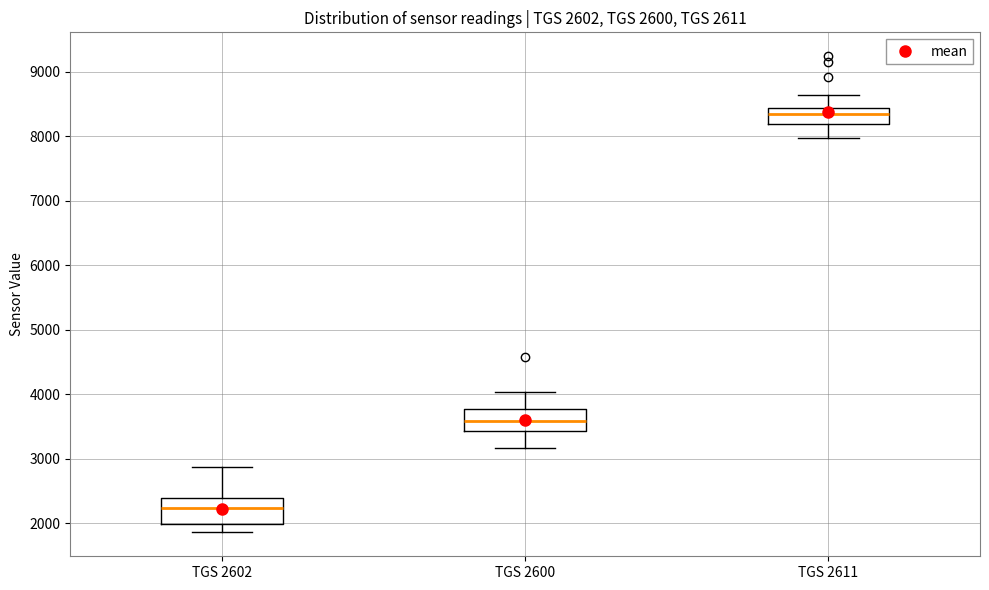

Which box's median line is the highest?

TGS 2611